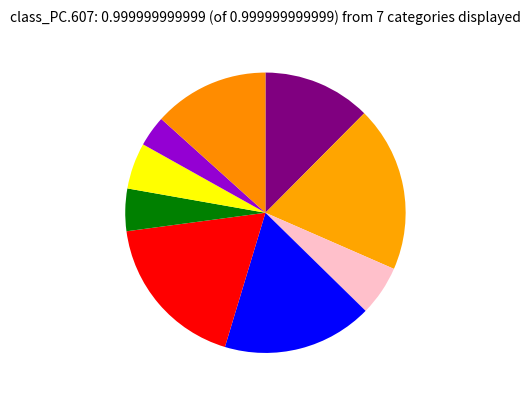

To the nearest percent, what is the difference between the largest and smallest slice percentages?

16%